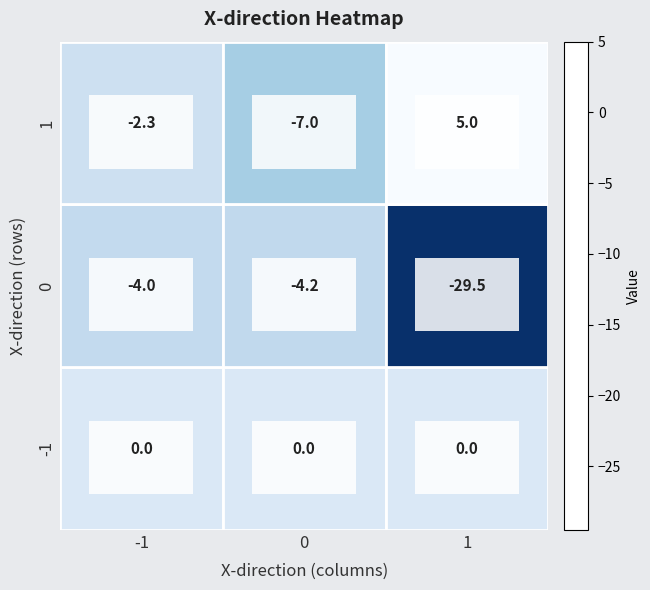

What is the minimum value shown in the chart?

-29.5